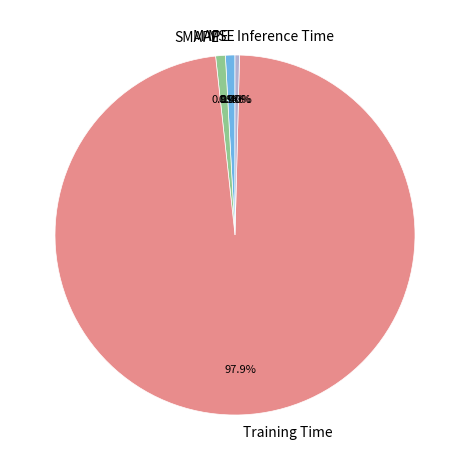

Does any single category account for the majority?

Yes